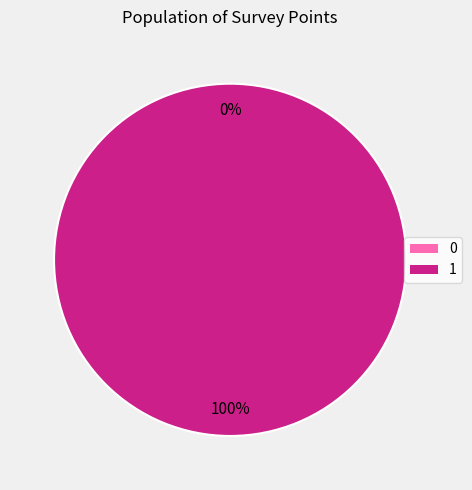

Which has a higher value, 0 or 1?

1